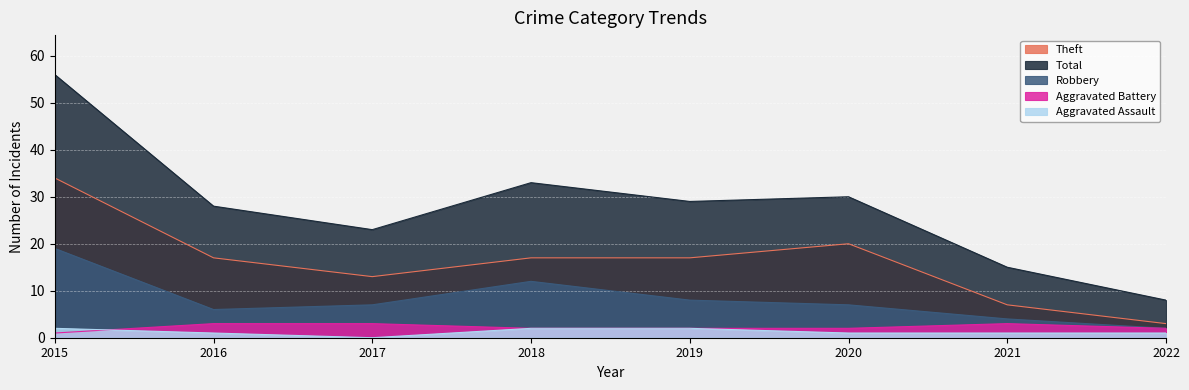

At which category does Robbery reach its first local peak?

2018